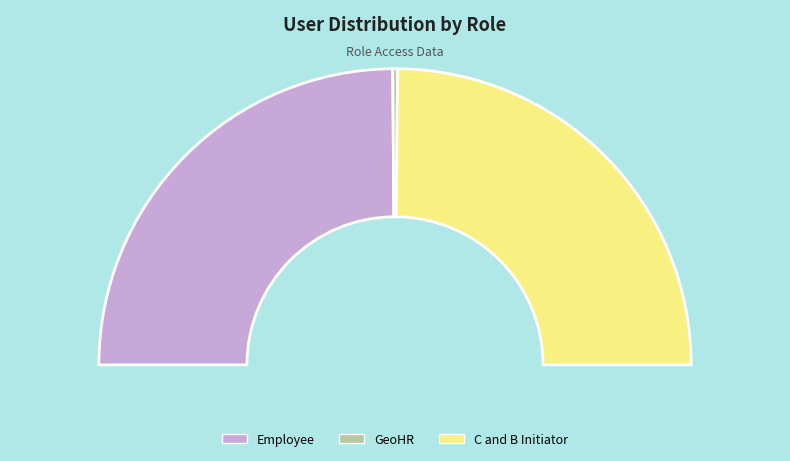

True or false: GeoHR accounts for 1% of the total.

True